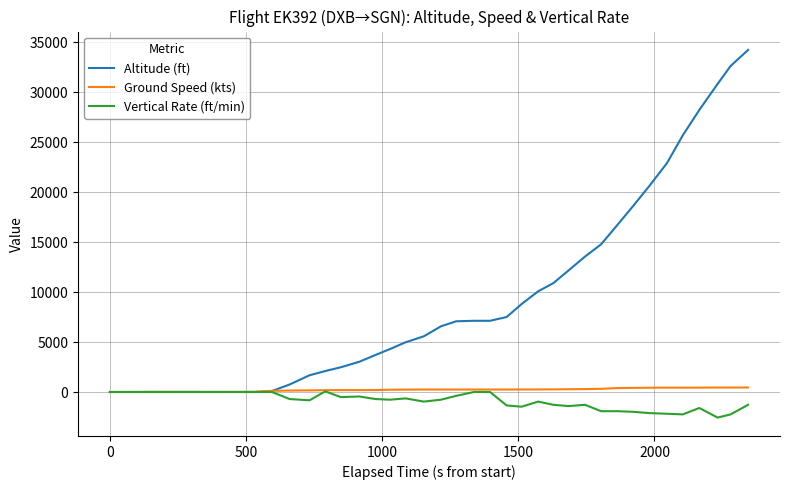

Which series has the largest total across all categories?

Altitude (ft)